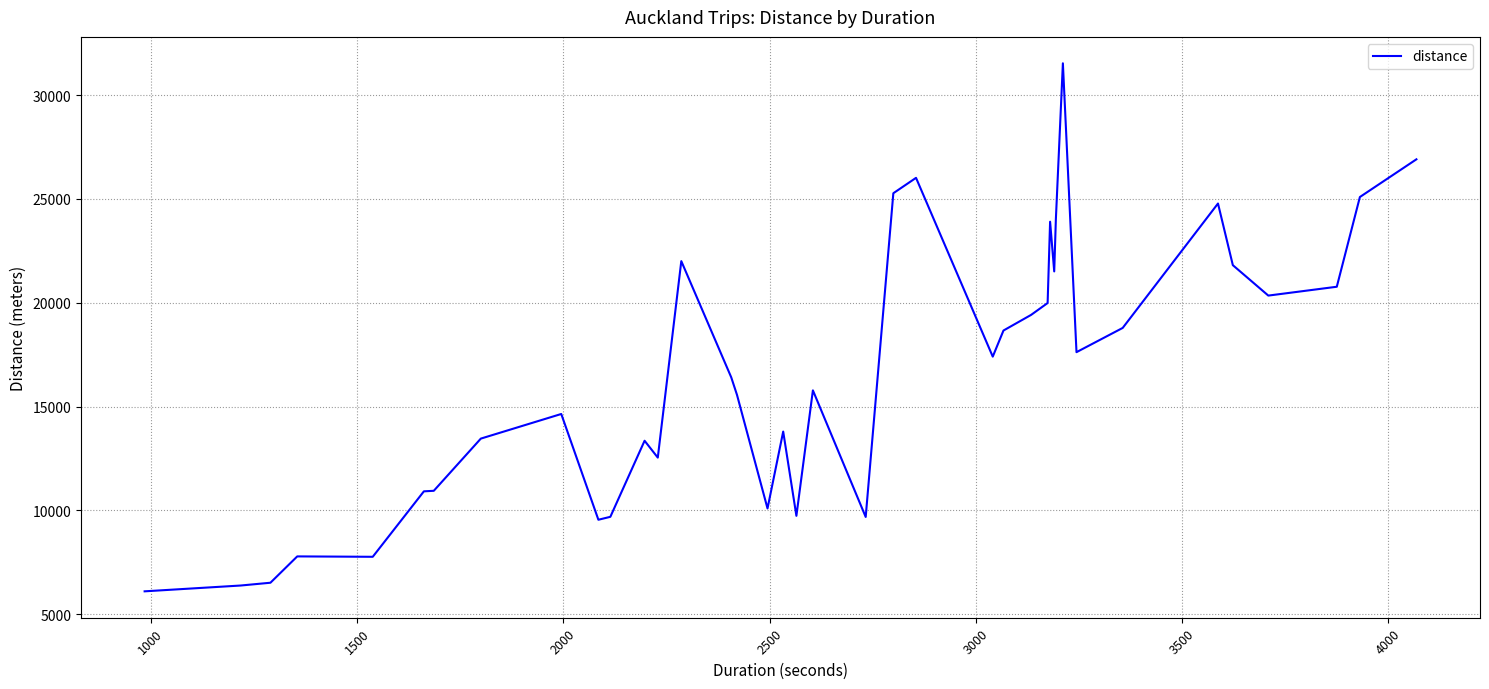

What is the smallest value displayed?

6101